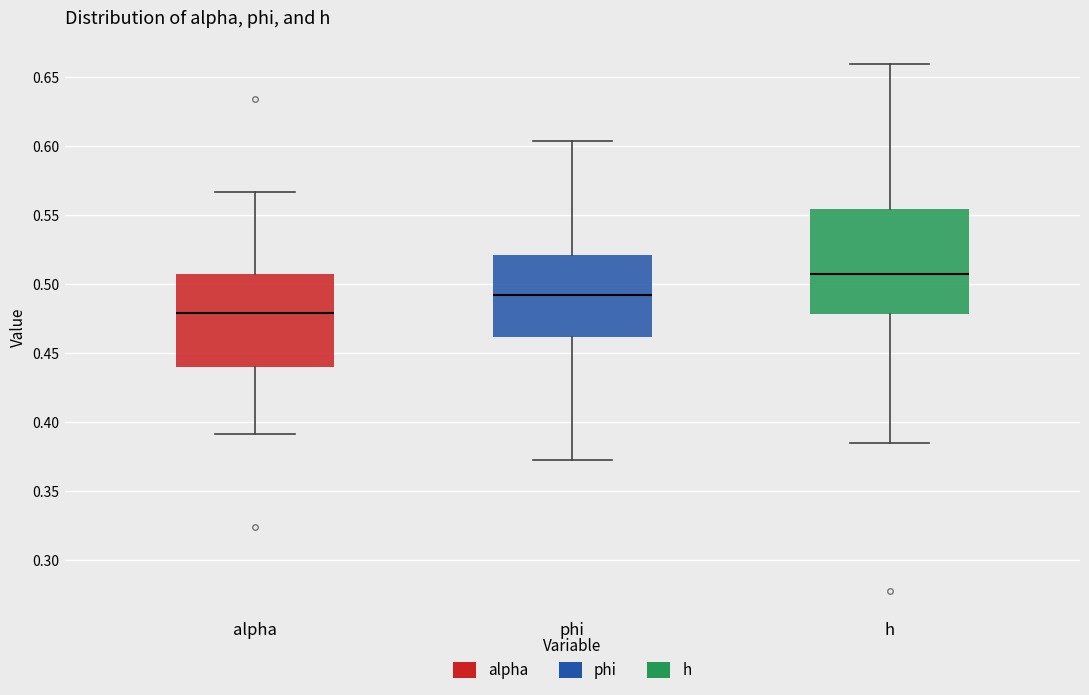

Which box's median line is the lowest?

alpha